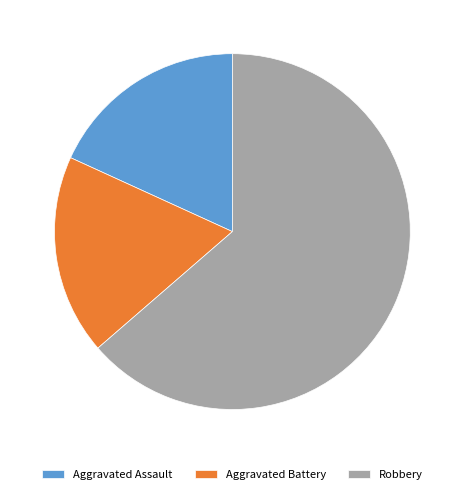

How many slices are in this pie chart?

3